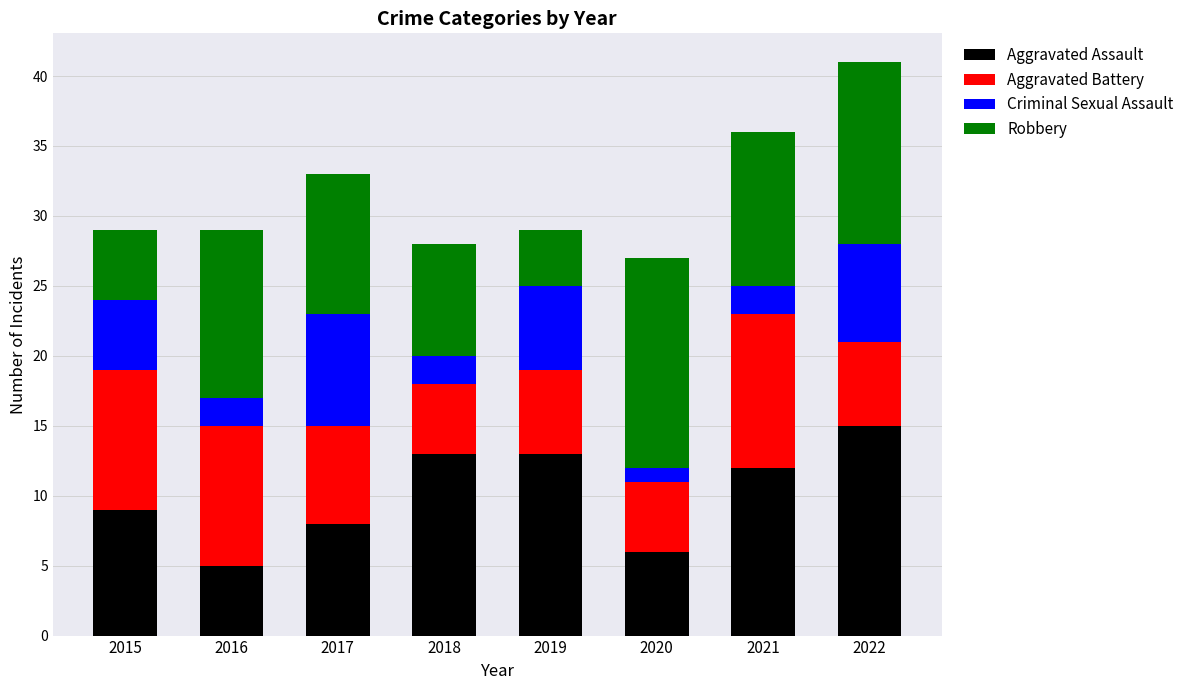

What is the total value across all series at 2021?

36